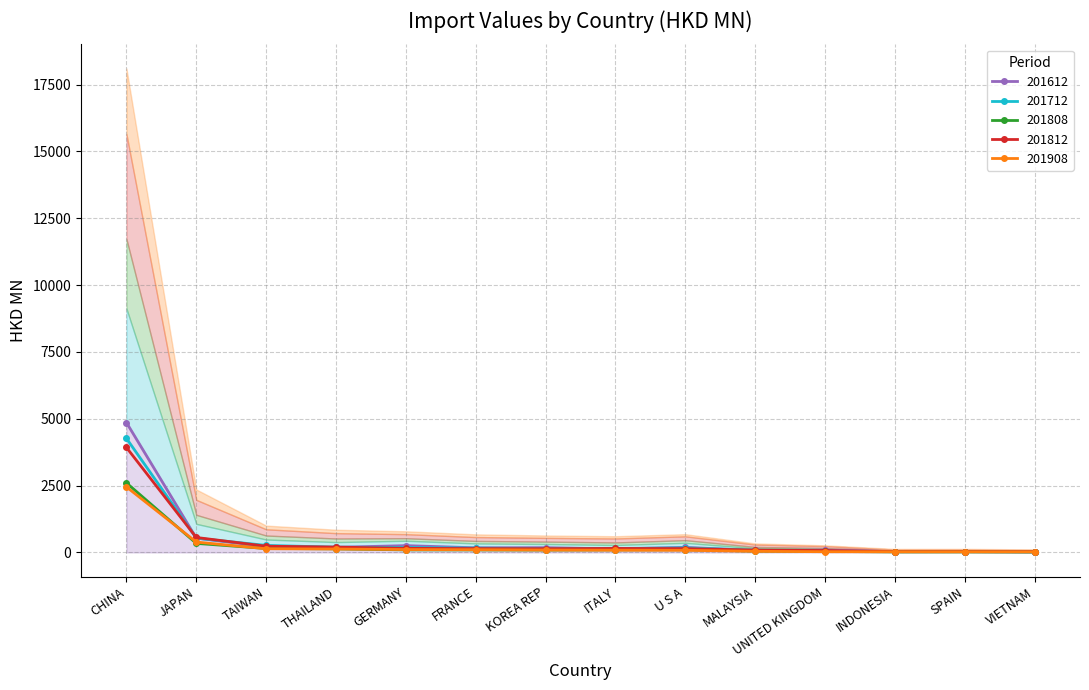

What is the highest value of the 201808 series?

2601.6